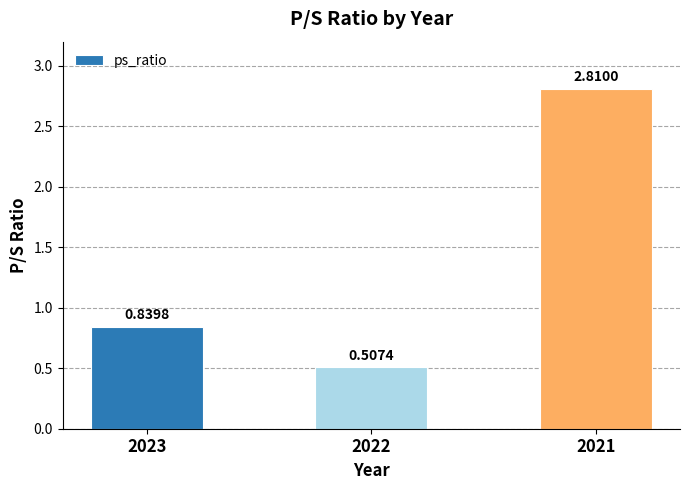

List the labels in order of value, smallest first.

2022, 2023, 2021